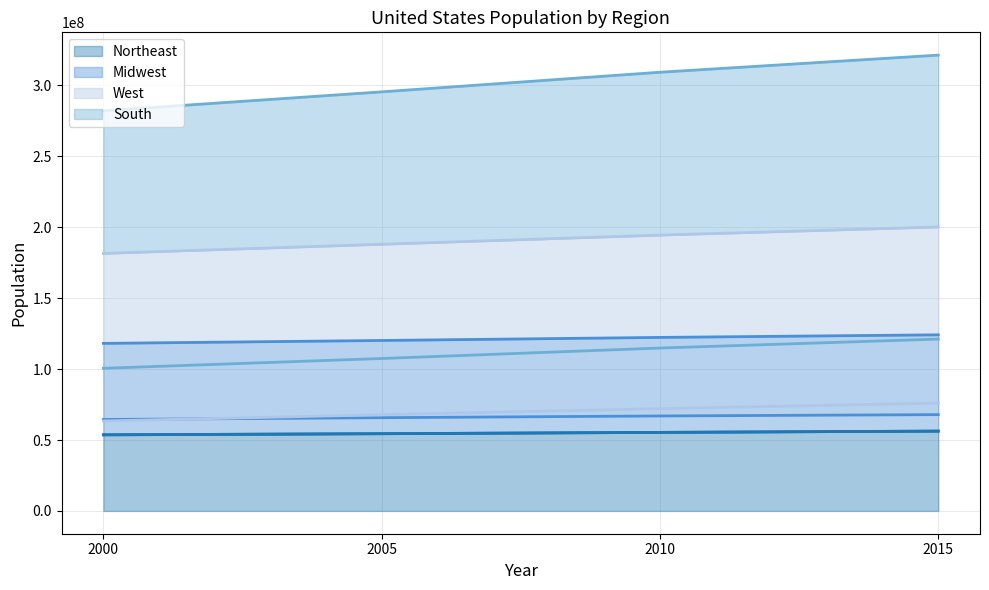

Reading right to left, transcribe all the data shown in this chart.

Northeast: 2015=56283891	2010=55387174	2005=54451230	2000=53666295
Midwest: 2015=67907403	2010=66977505	2005=65751872	2000=64491431
West: 2015=76044679	2010=72119326	2005=67833726	2000=63439136
South: 2015=121182847	2010=114862858	2005=107479771	2000=100565549